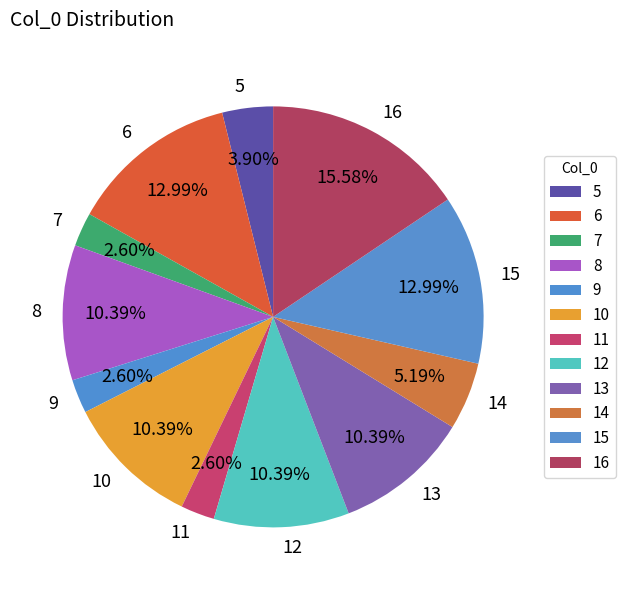

Does 6 account for over 50% of the chart?

No